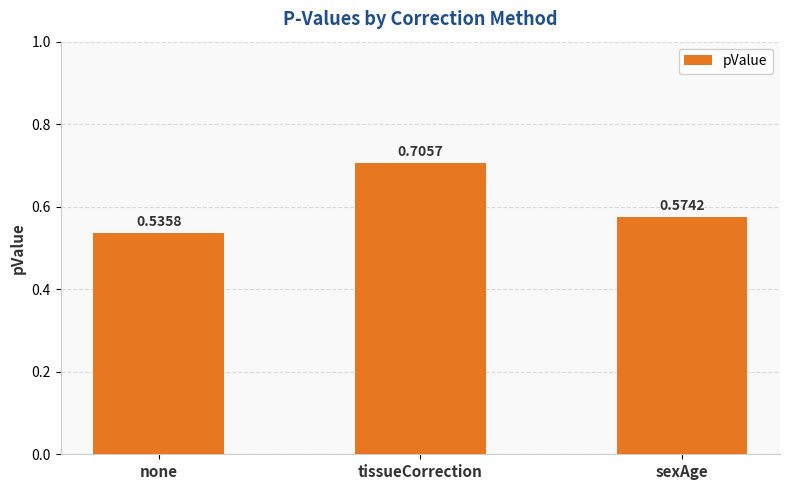

What is the difference between the values at tissueCorrection and sexAge?

0.1